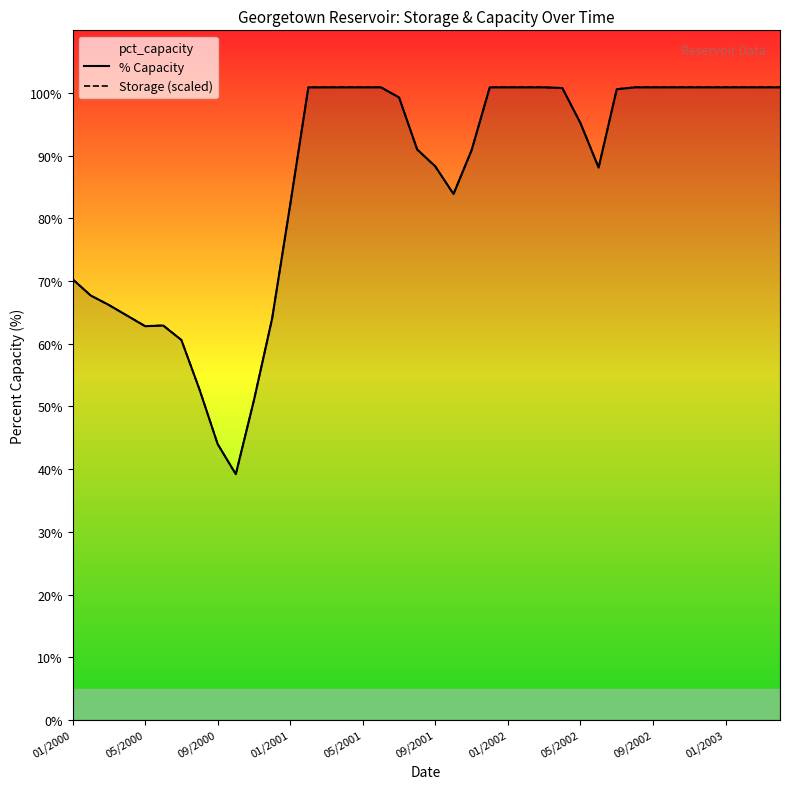

At which category is the sum across all series the highest?

14